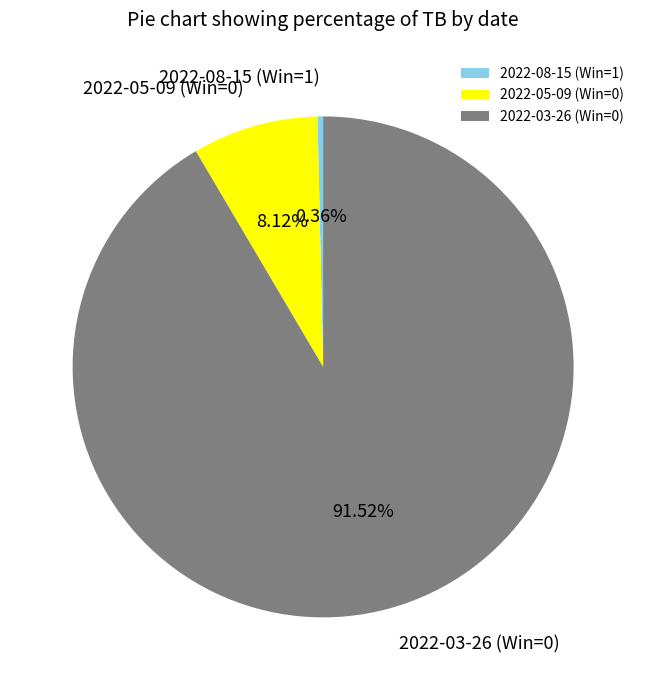

To the nearest percent, what portion does 2022-05-09 (Win=0) represent?

8%